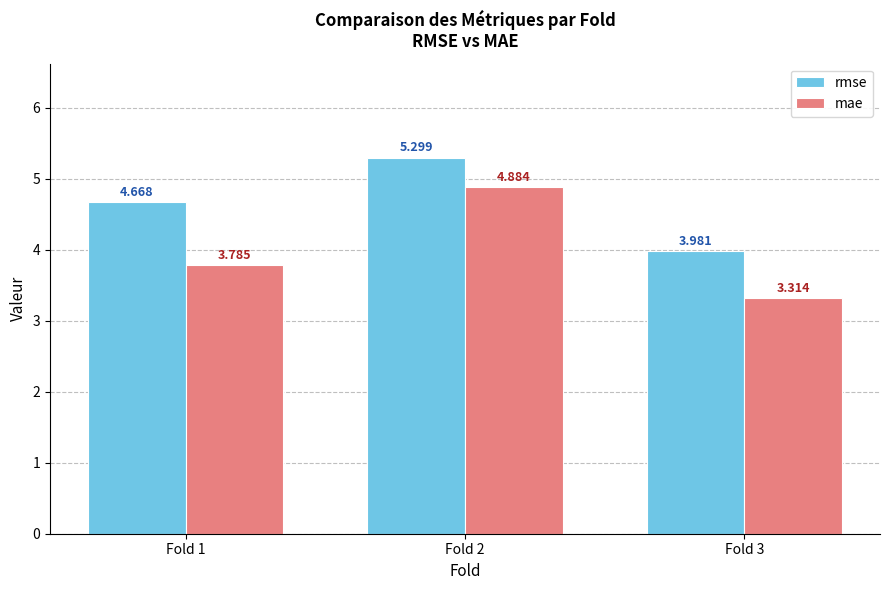

Which series changed the most between Fold 1 and Fold 3?

rmse